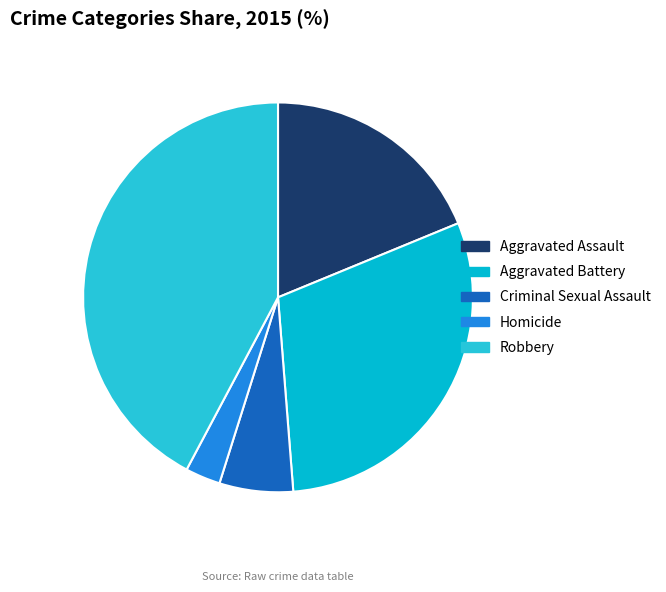

Approximately how many times larger is the value at Aggravated Assault compared to Criminal Sexual Assault?

3.1